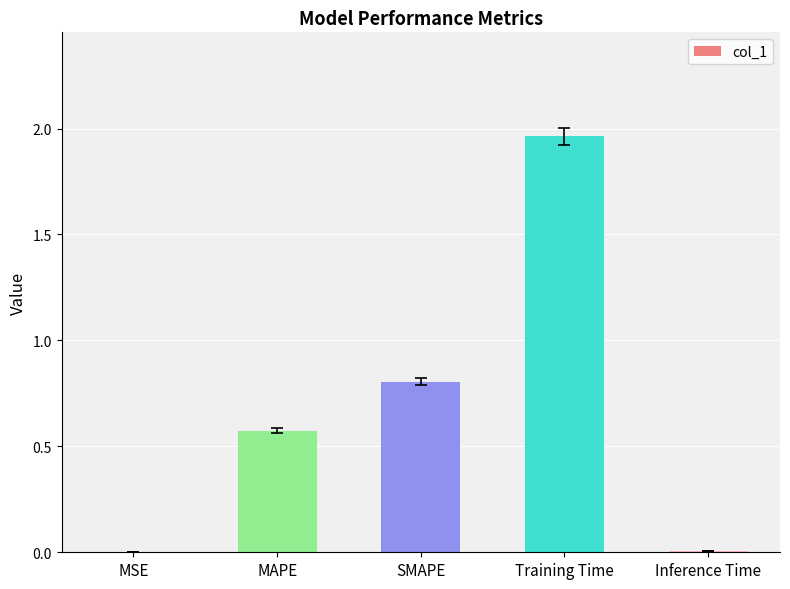

What is the sum of all values?

3.4